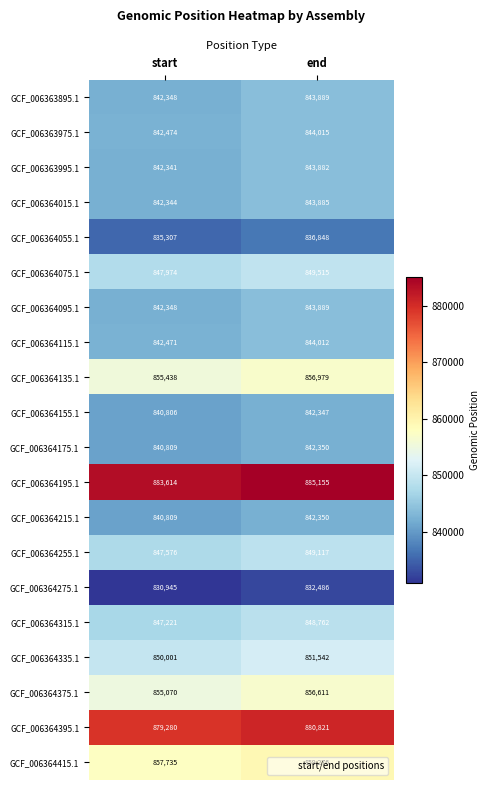

Which series has the largest total across all categories?

GCF_006364195.1